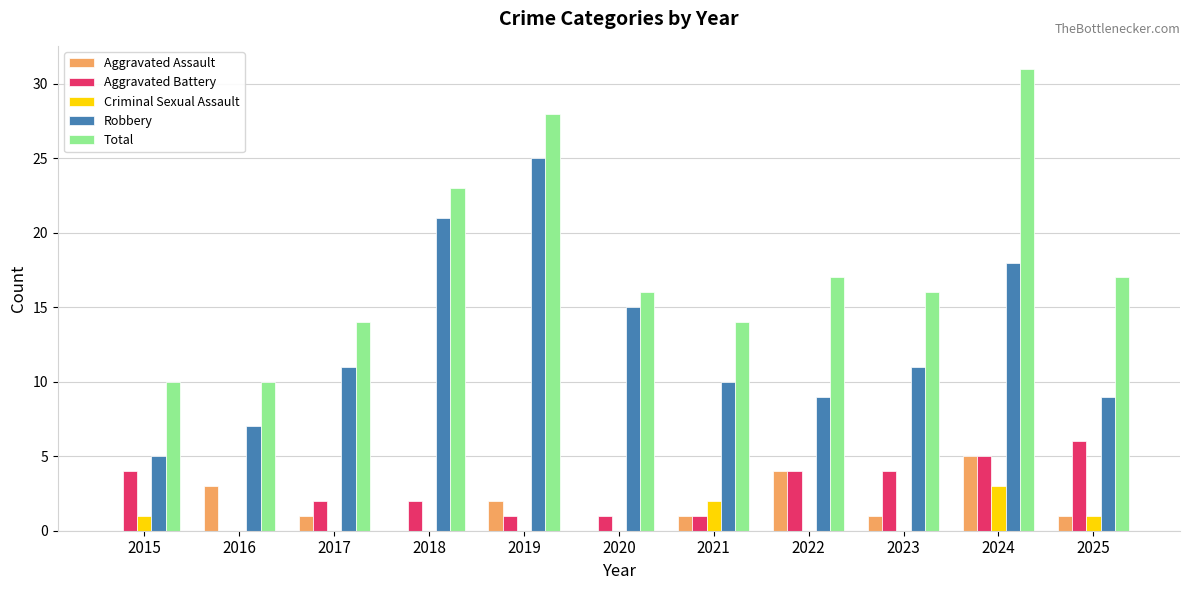

Which series has the largest range (max minus min)?

Total